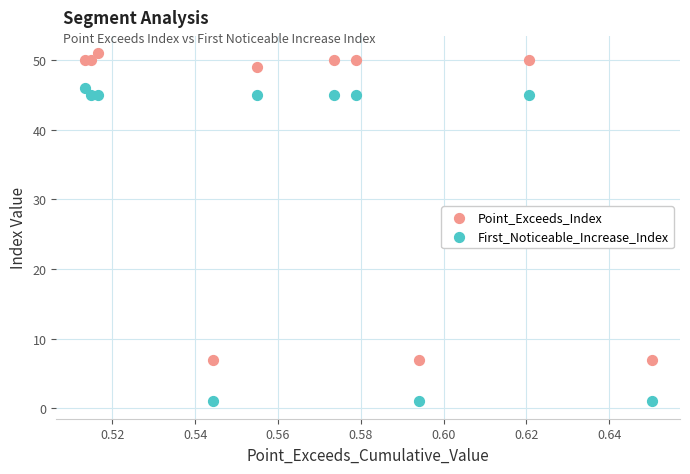

Across all data points, what is the range of Y values (max minus min)?

50